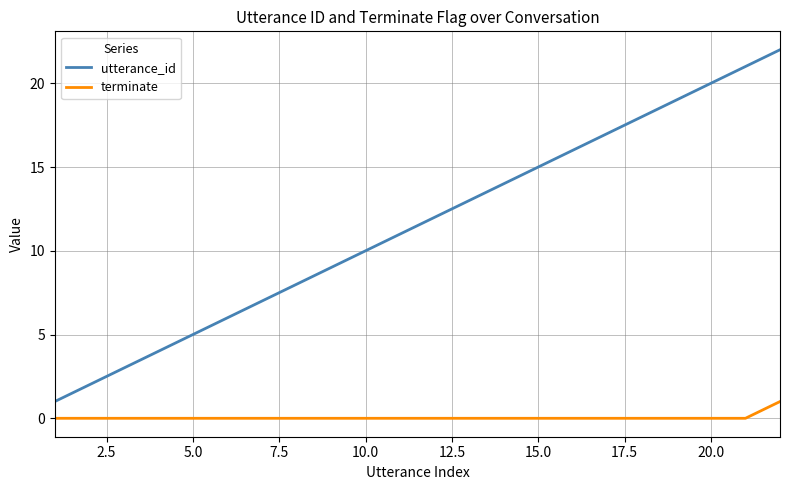

List the series in order of their overall mean, lowest first.

terminate, utterance_id